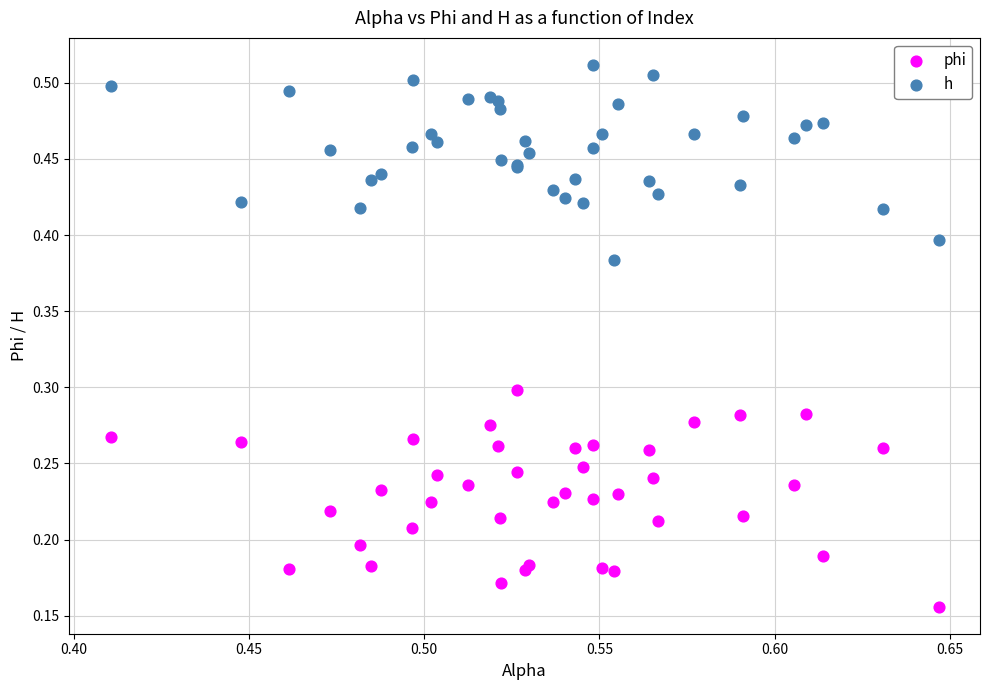

Which series has the largest Y range (max minus min)?

phi